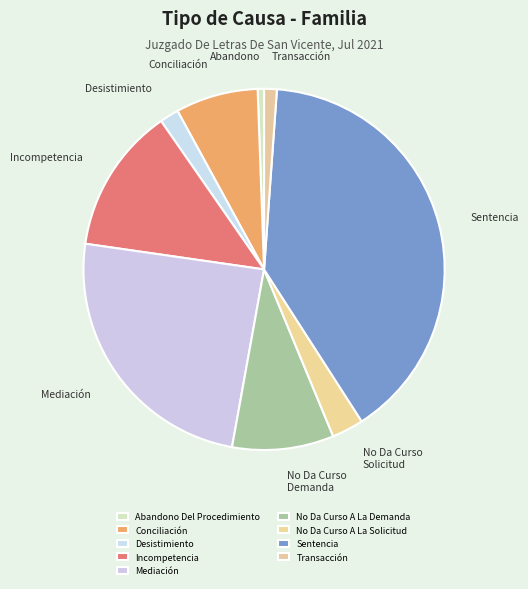

Is it true that Mediación is 24% of the pie?

True